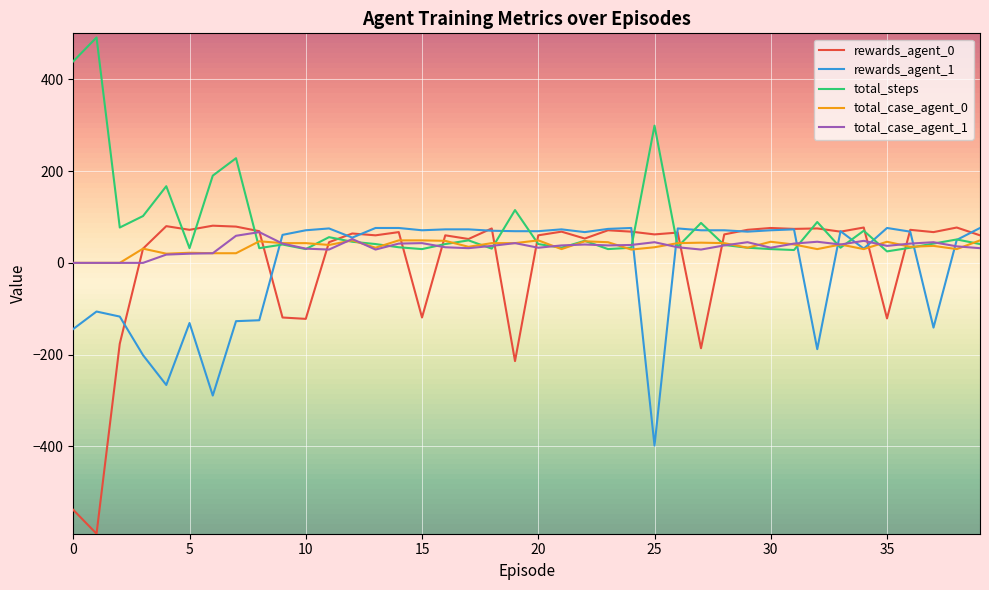

Which series has the widest spread of values?

rewards_agent_0